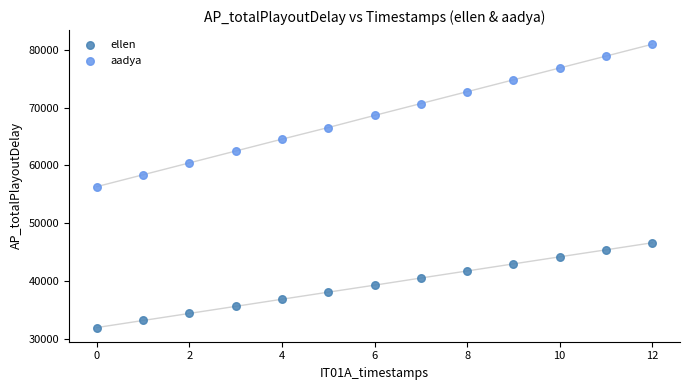

Which series has the widest spread of Y values?

aadya